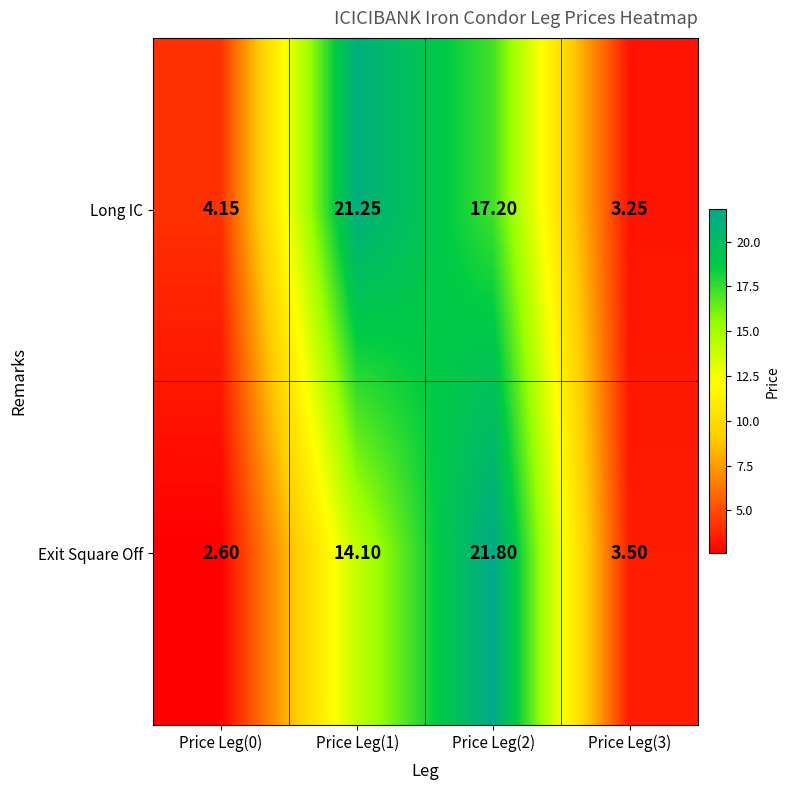

Which label corresponds to the smallest value in the chart?

Price Leg(0)